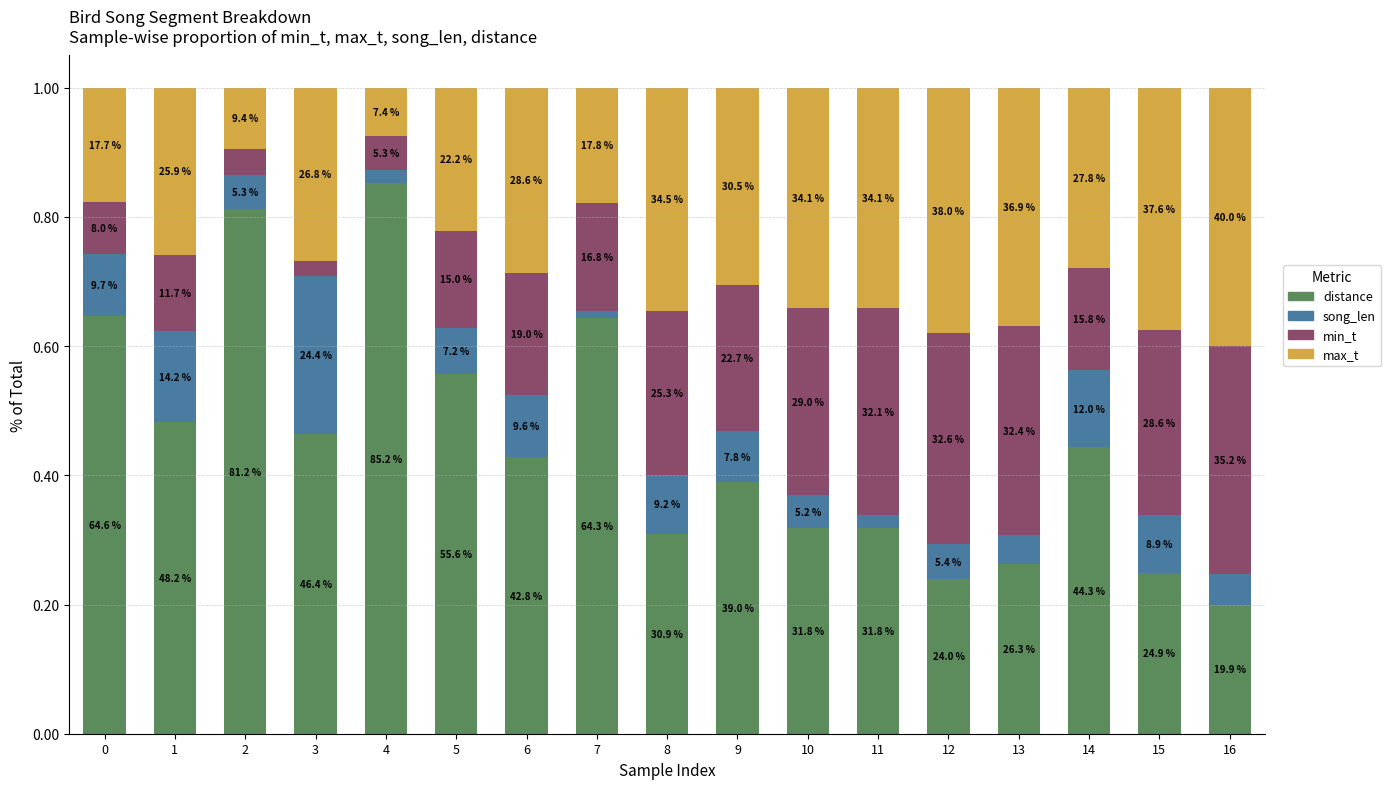

What is the value of the distance bar at the 8th from the left?

0.6